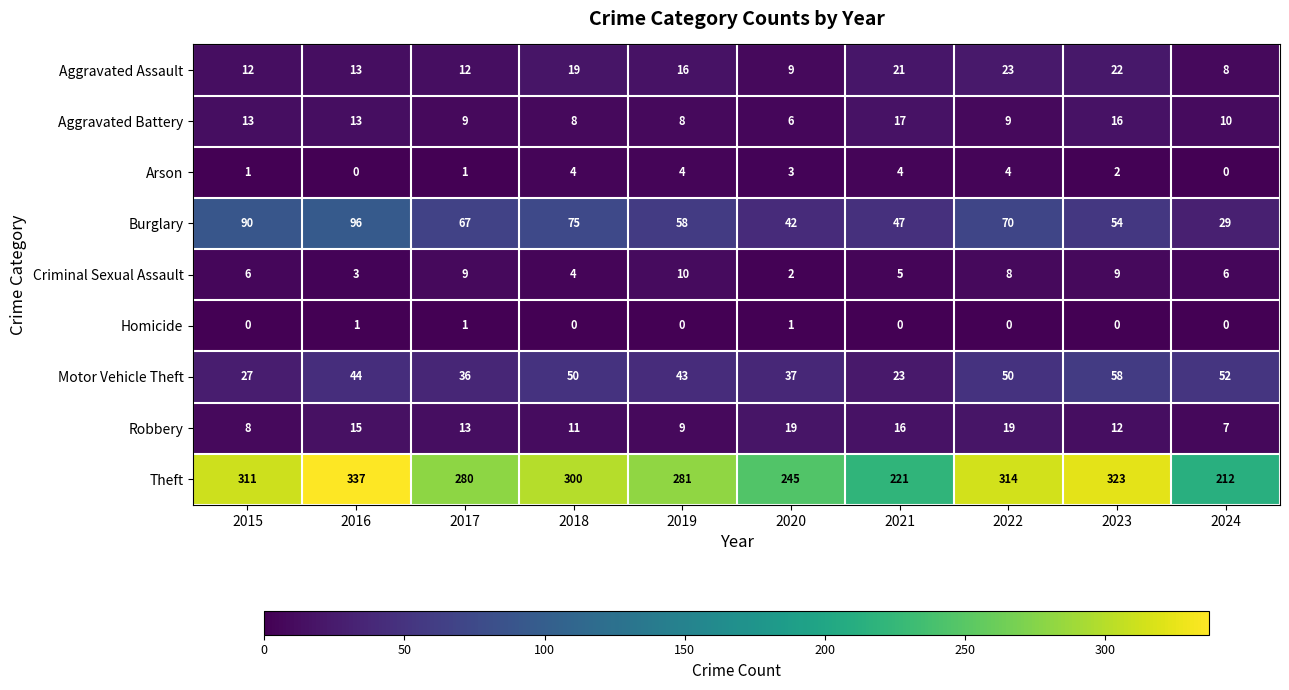

At which label does Arson first exceed 3?

2018